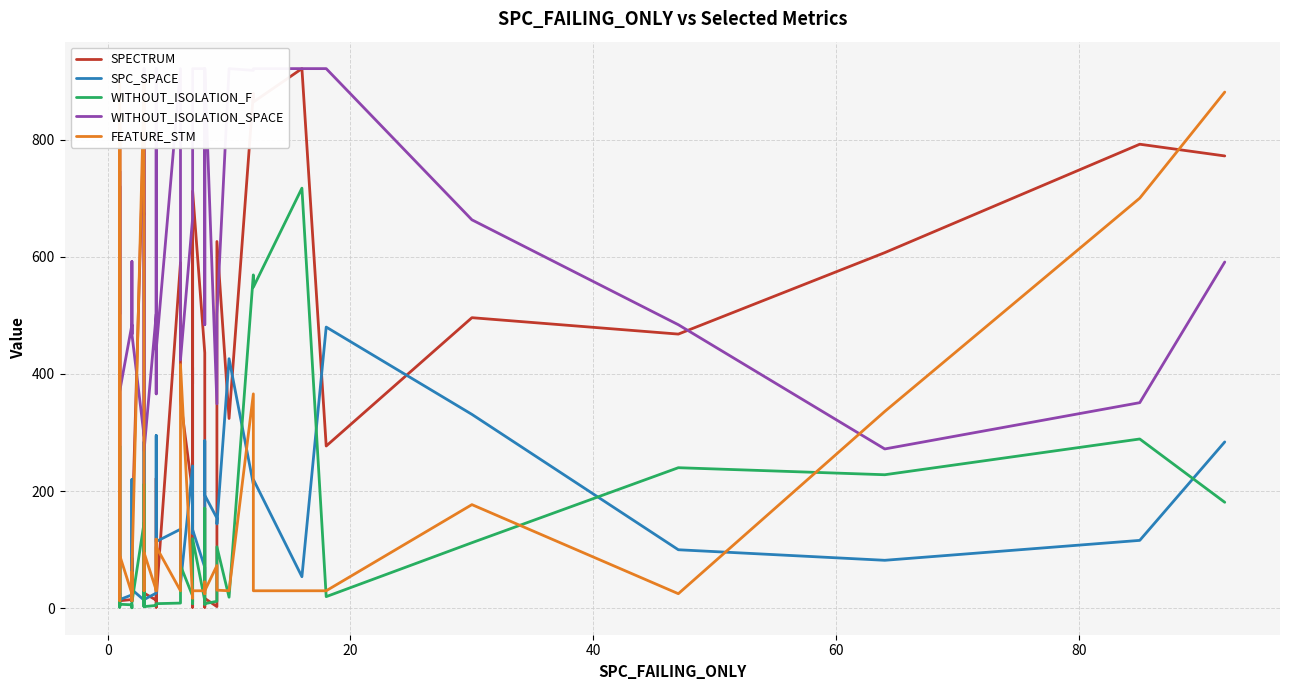

How many lines are shown in the chart?

5